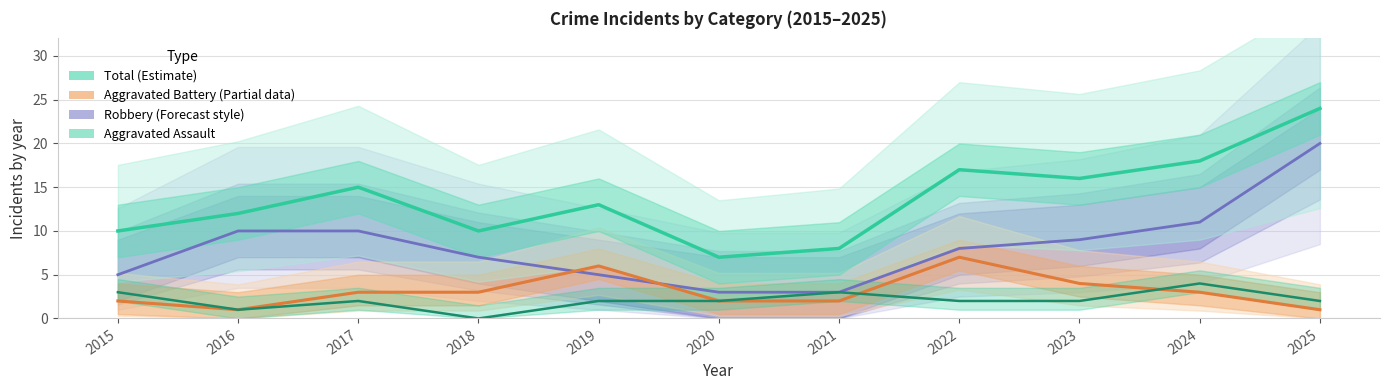

Which series has the largest total across all categories?

Total